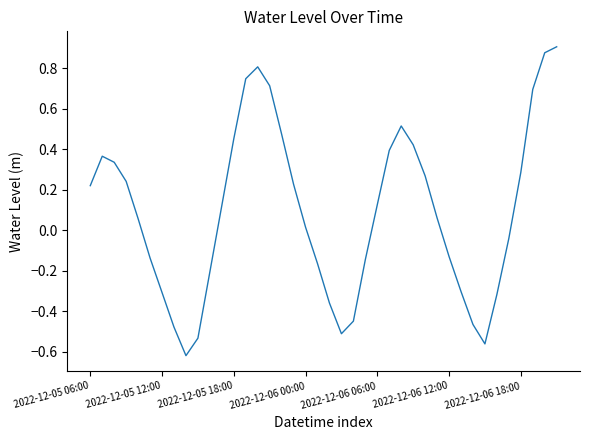

Does the chart display data point markers on the line(s)?

No